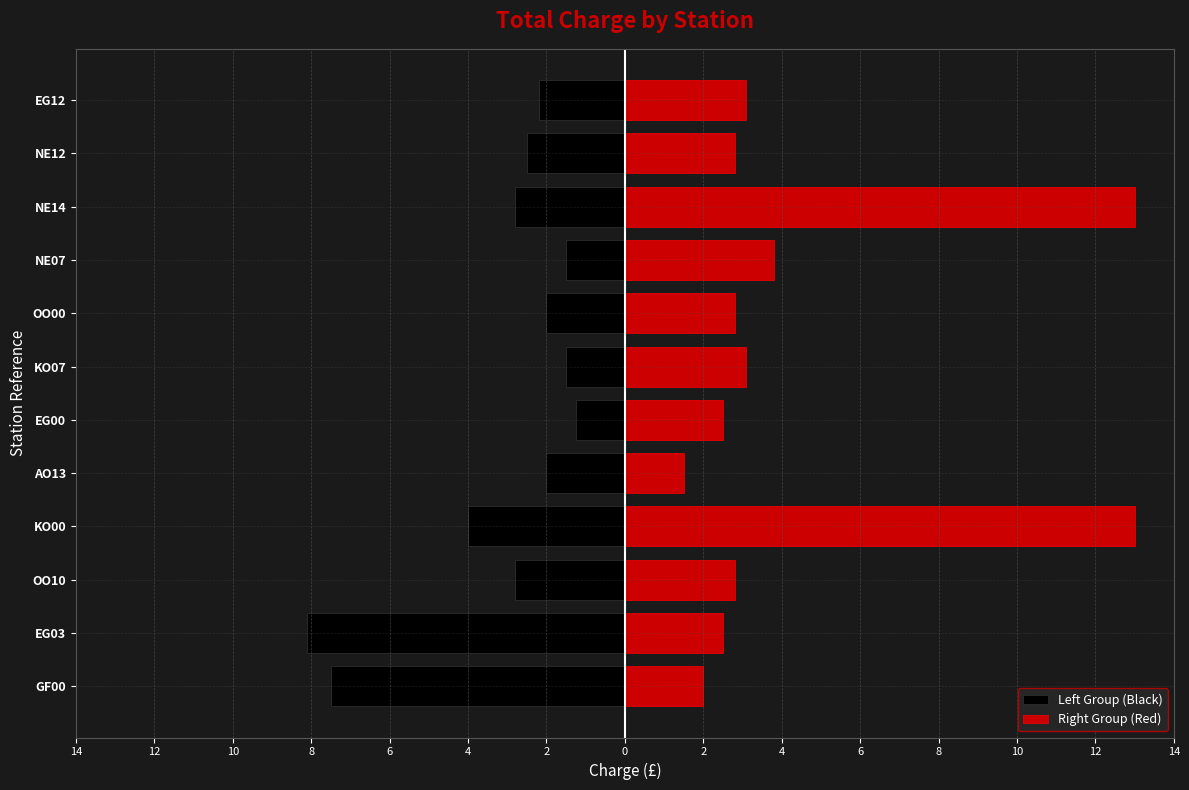

Which series changed the most between OO10 and AO13?

Right Group (Red)